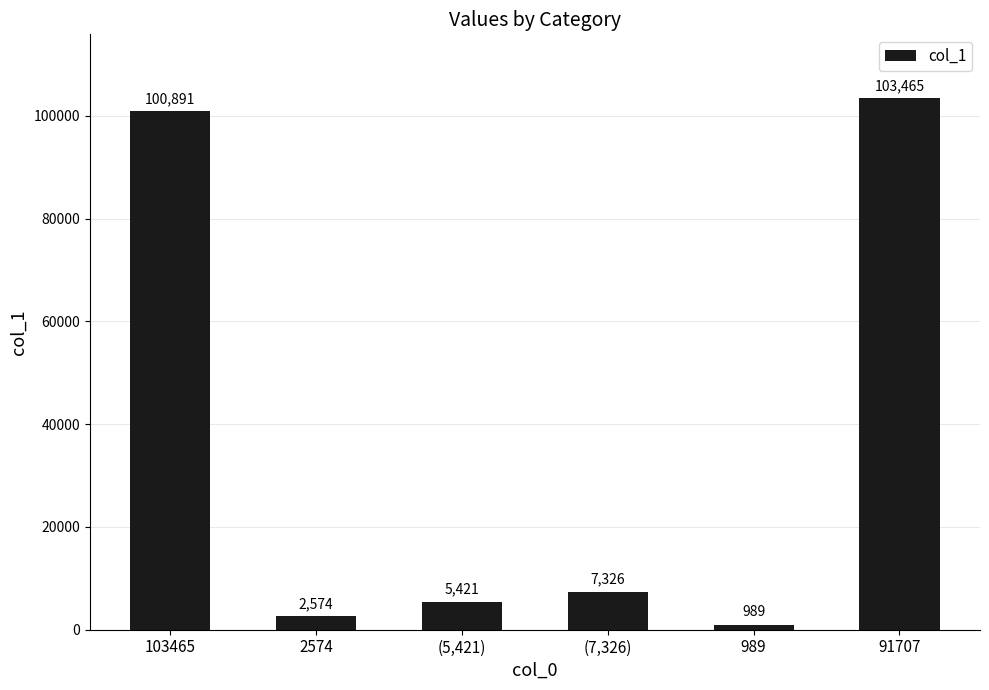

Does the chart contain stacked bars?

No